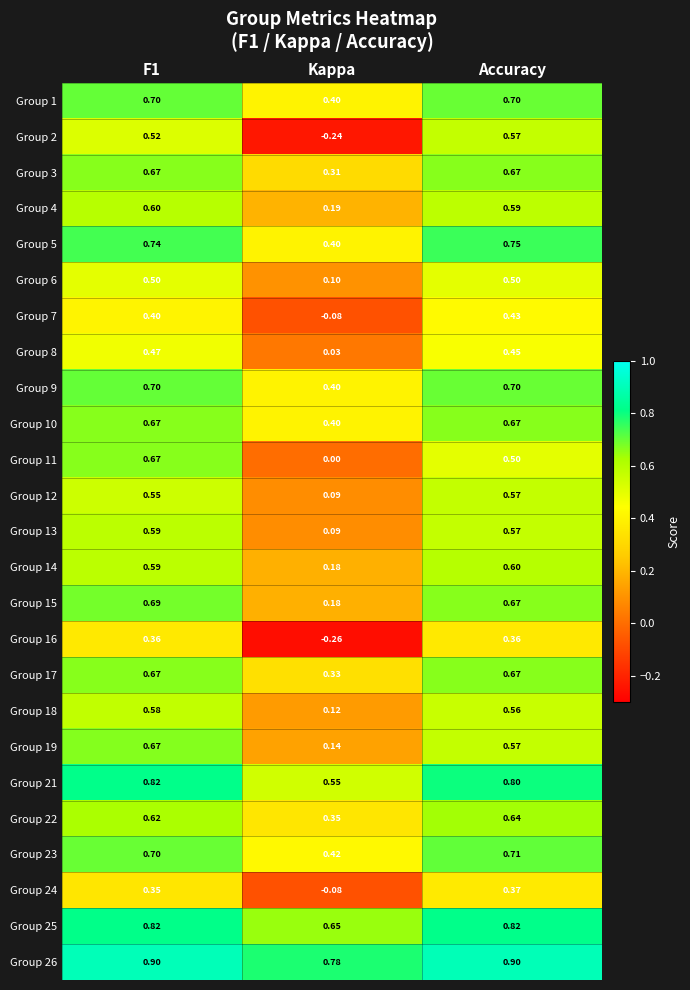

At which label is Group 6 closest to 0?

Kappa